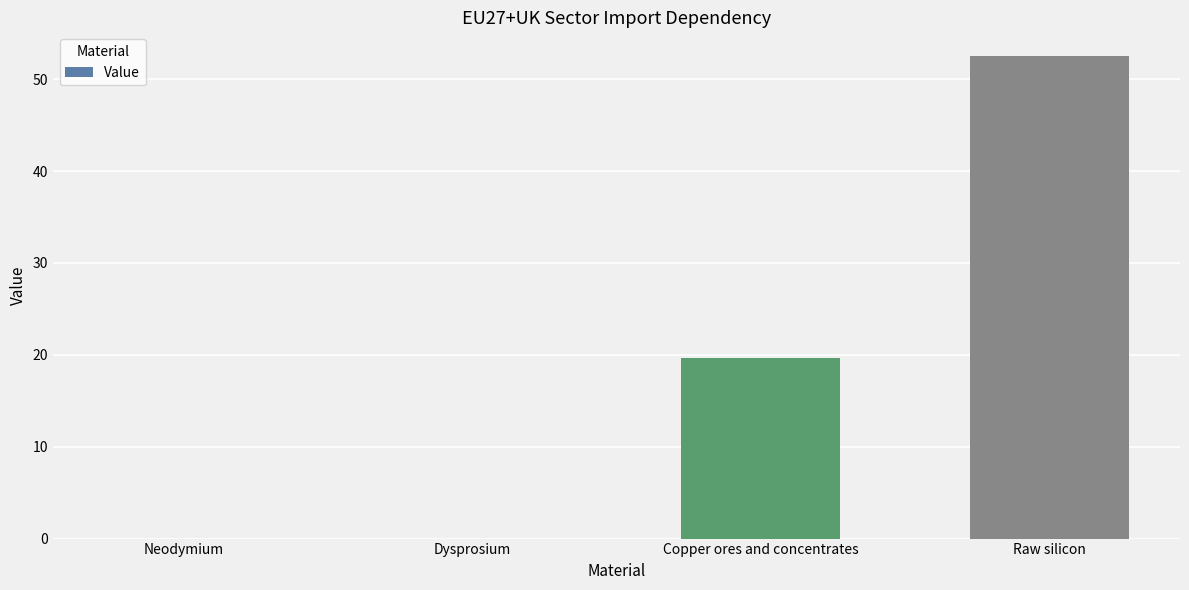

What is the greatest value displayed?

52.5